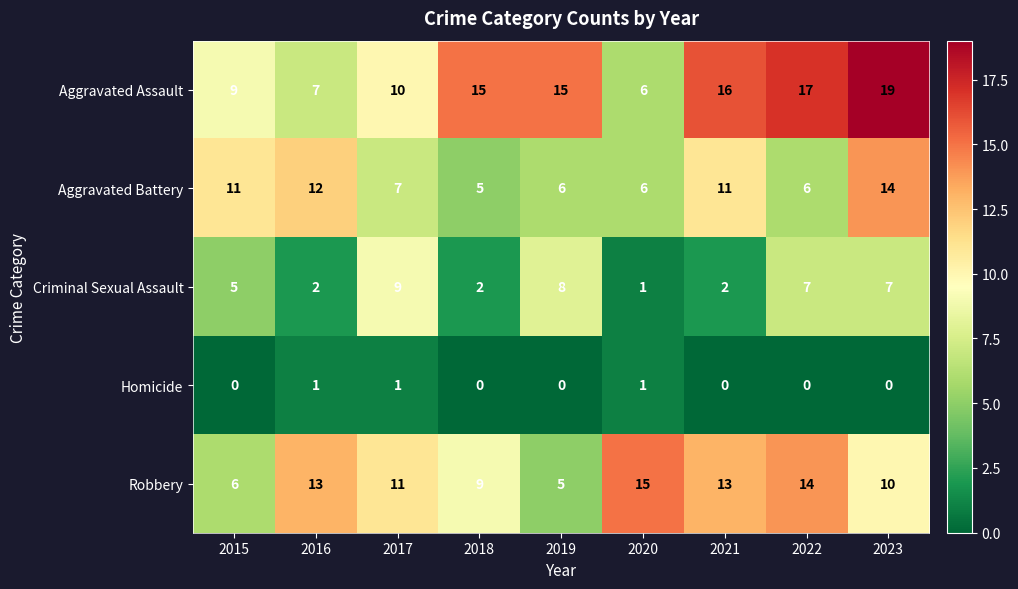

What is the sum of all Robbery values?

96